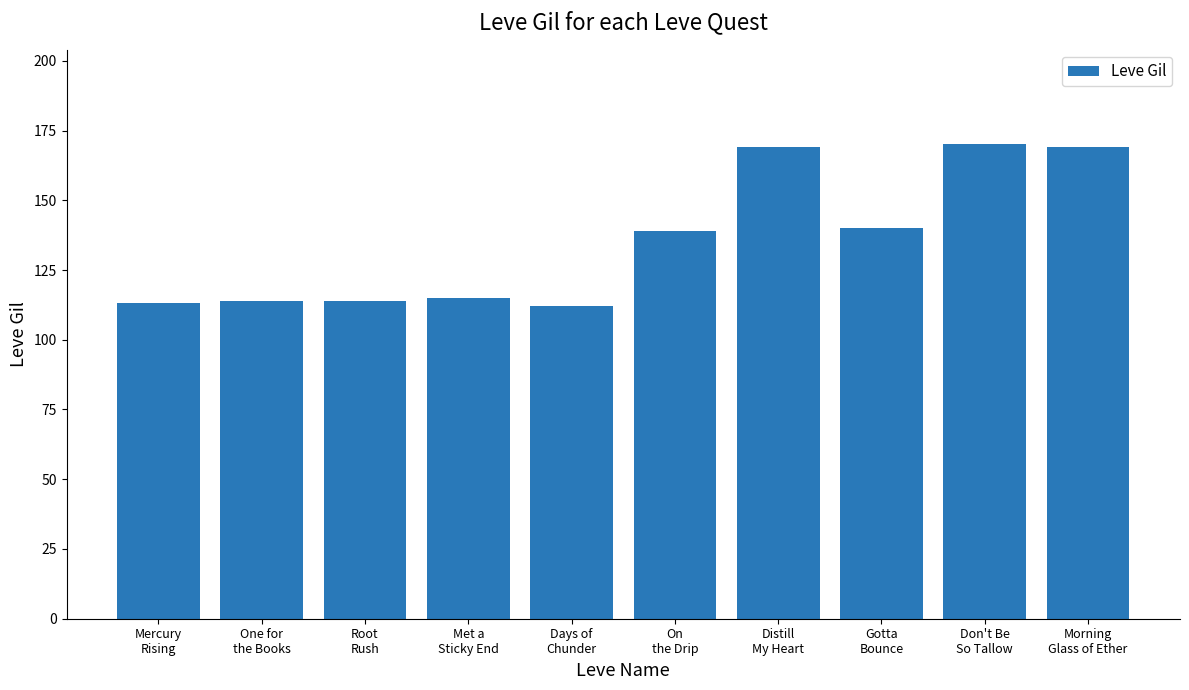

What is the difference between the second highest and minimum values?

57